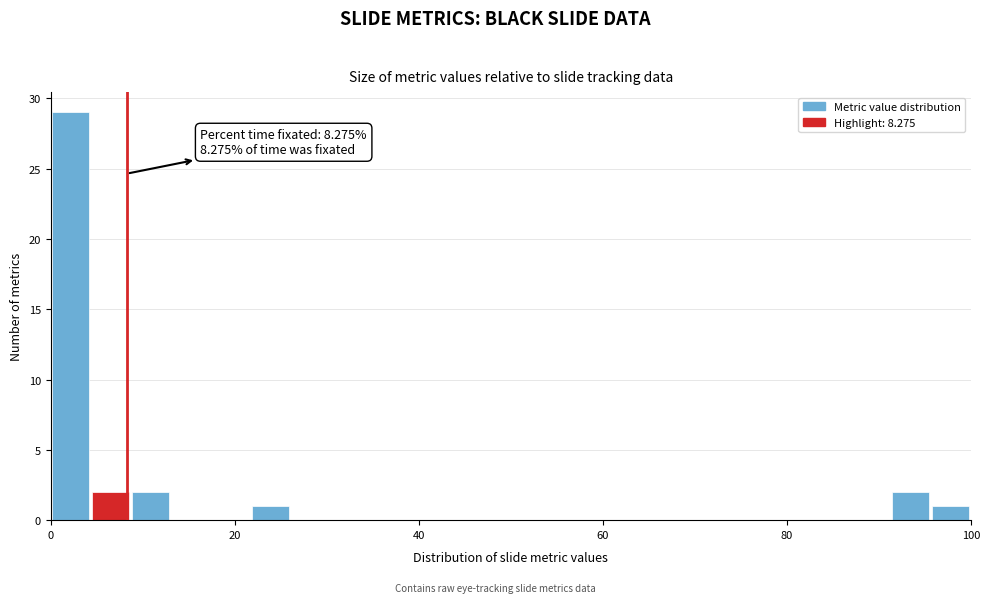

Read against the x-axis, roughly where is the centre of the tallest bar?

2